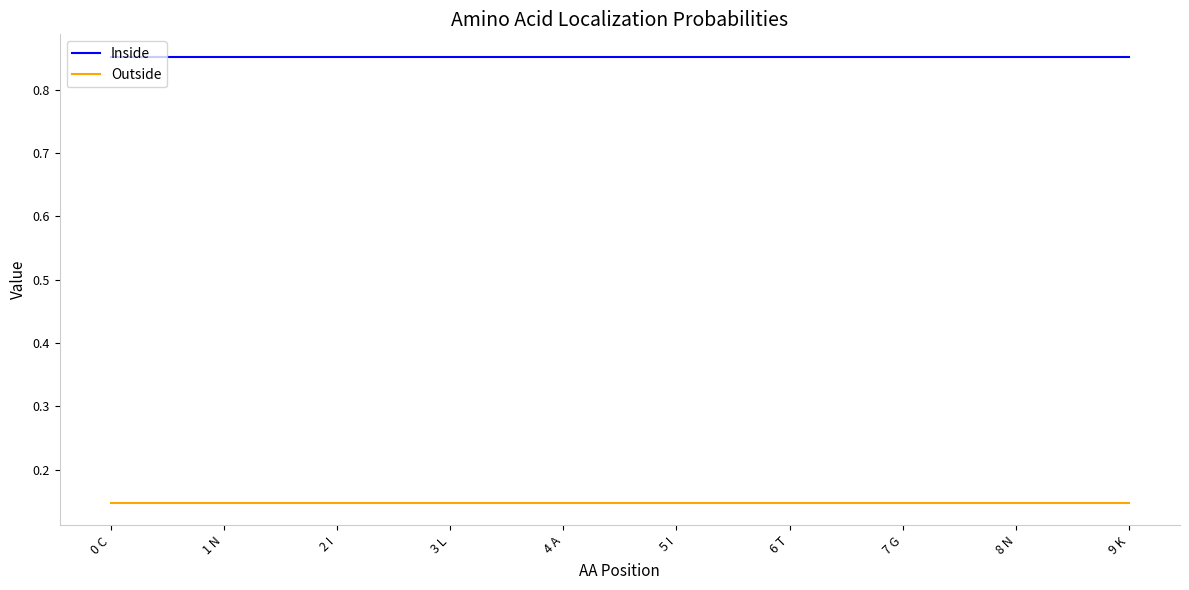

What is the spread (max minus min) of values at 6 T?

0.7